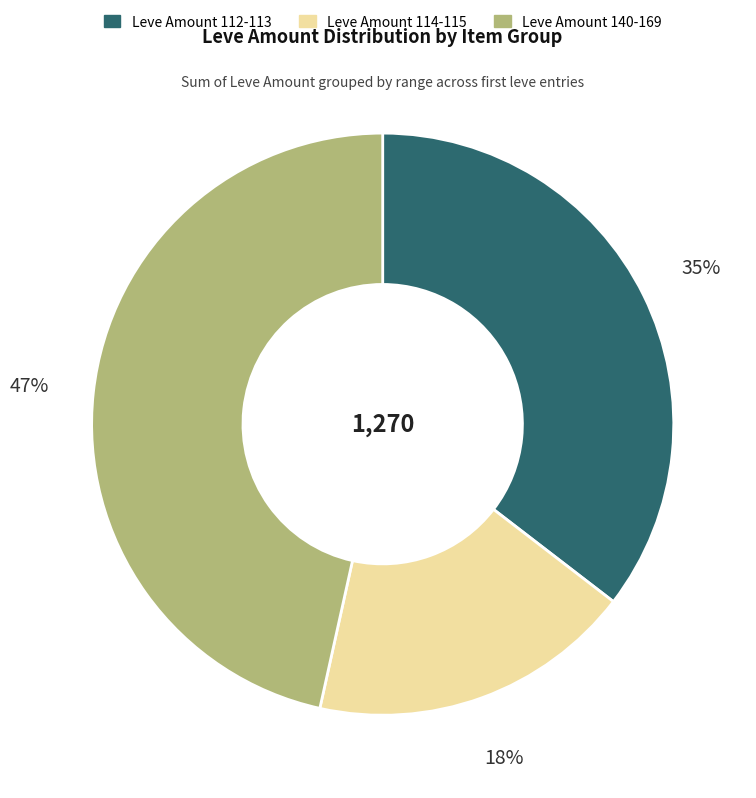

Does any single category account for the majority?

No